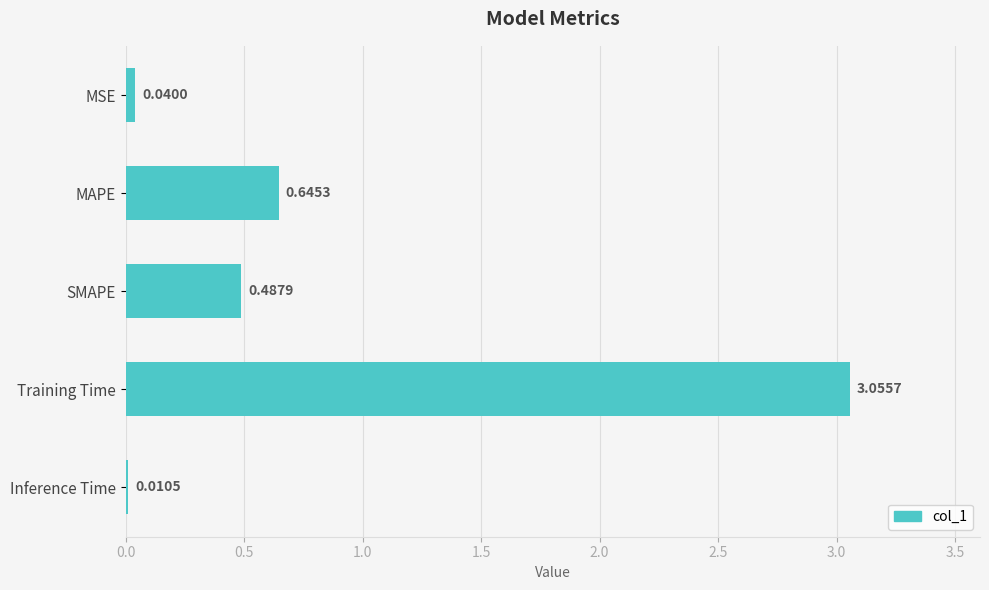

Which has a higher value, SMAPE or Training Time?

Training Time